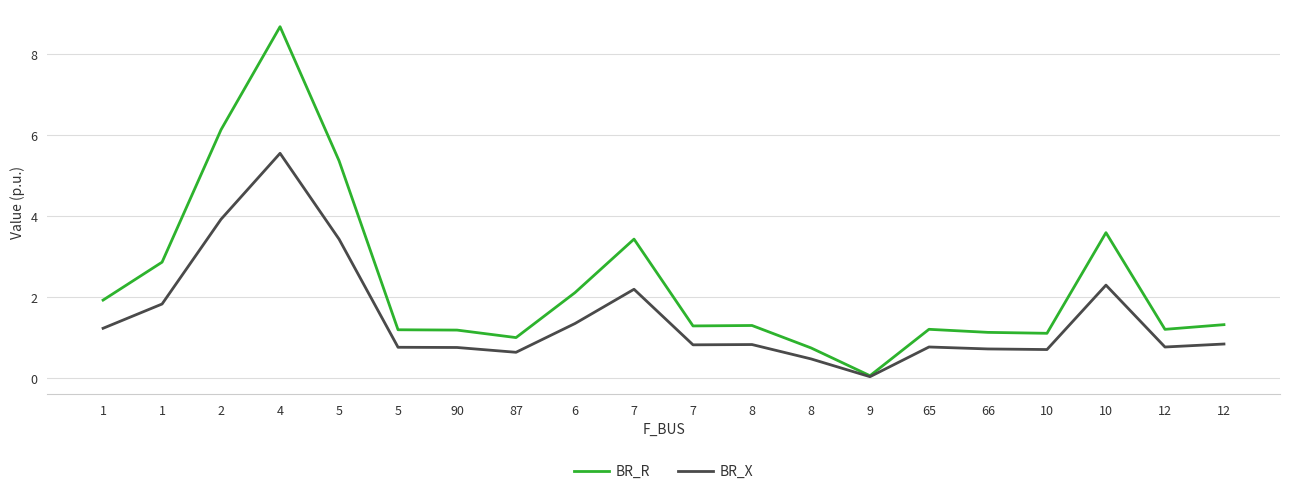

What is the sum of the BR_X values at 10 and 90?

3.1